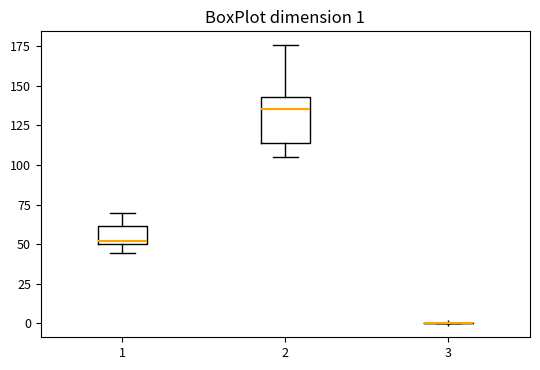

Which box is the tallest, from its lower edge to its upper edge?

2